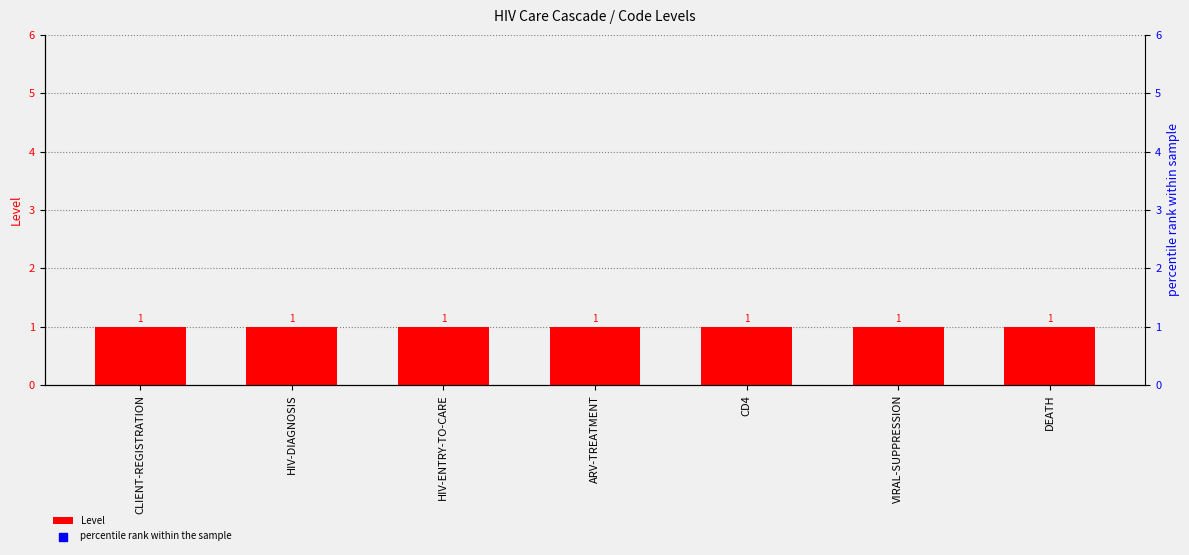

Which series contains the highest Y value?

percentile rank within the sample